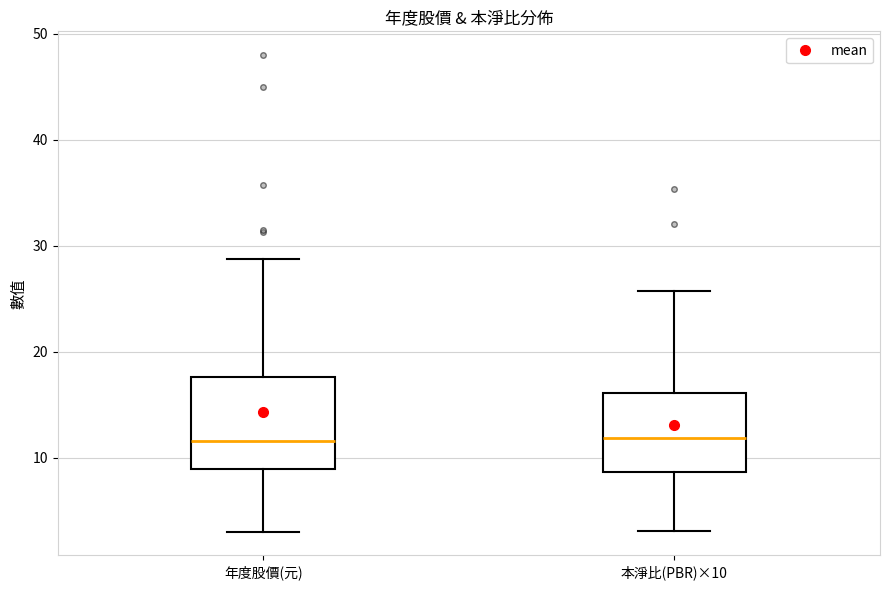

Reading left to right, transcribe this box plot: for each box, give where its median line is, the range the box spans, and where its two whiskers end, as read against the y-axis. The values are not printed on the chart, so give them approximately, as read against the axis.

年度股價(元): median 12, box 9 to 18, whiskers 3 to 29
本淨比(PBR)×10: median 12, box 9 to 16, whiskers 3 to 26